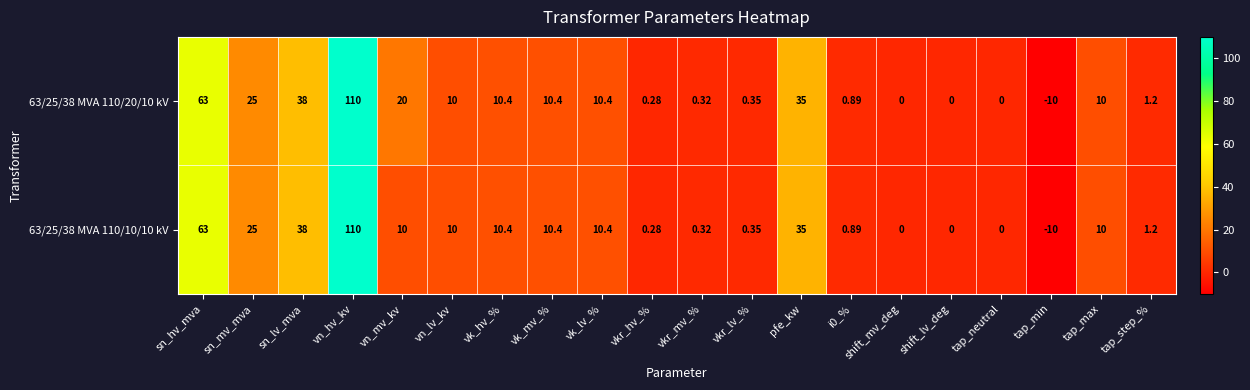

At which category is the sum across all series the highest?

vn_hv_kv